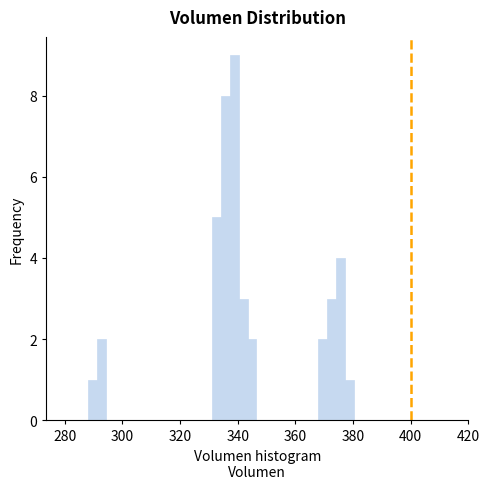

Read against the x-axis, roughly where is the centre of the tallest bar?

338